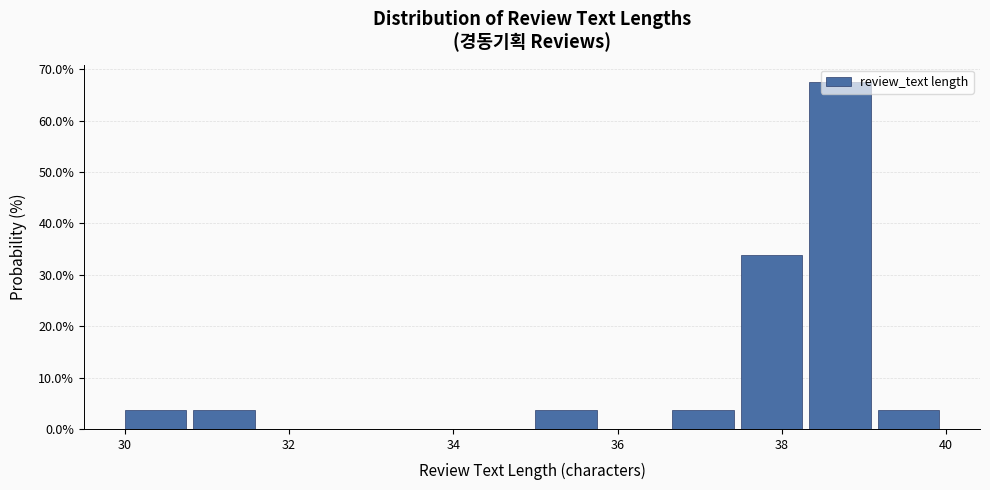

Reading left to right, list every bar in this chart as the range it spans on the x-axis followed by its height. Neither the bar edges nor the heights are printed on the chart, so give them approximately, as read against the axes.

30.0 to 30.8: 4
30.8 to 31.6: 4
31.6 to 32.6: 0
32.6 to 33.4: 0
33.4 to 34.2: 0
34.2 to 35.0: 0
35.0 to 35.8: 4
35.8 to 36.6: 0
36.6 to 37.6: 4
37.6 to 38.4: 34
38.4 to 39.2: 68
39.2 to 40.0: 4